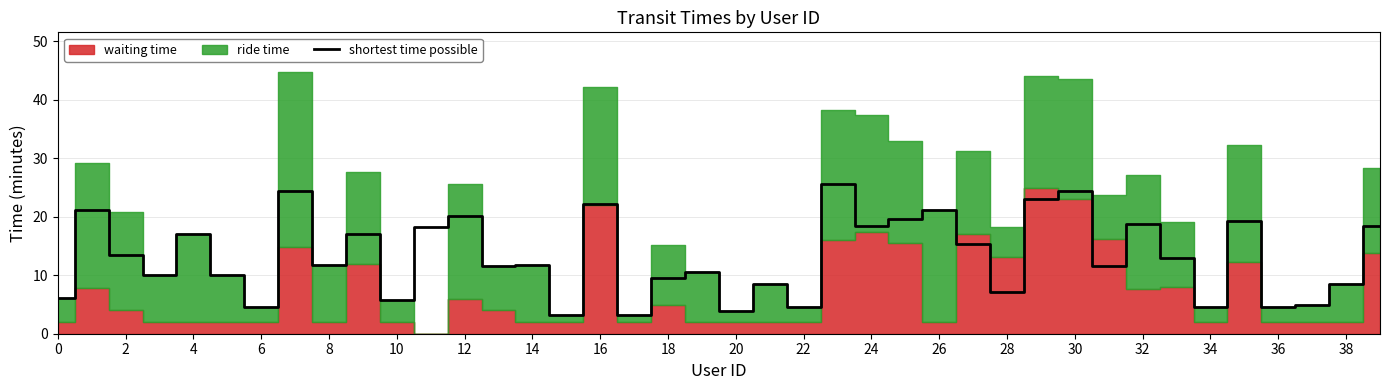

What is the highest value of the shortest time possible series?

25.6